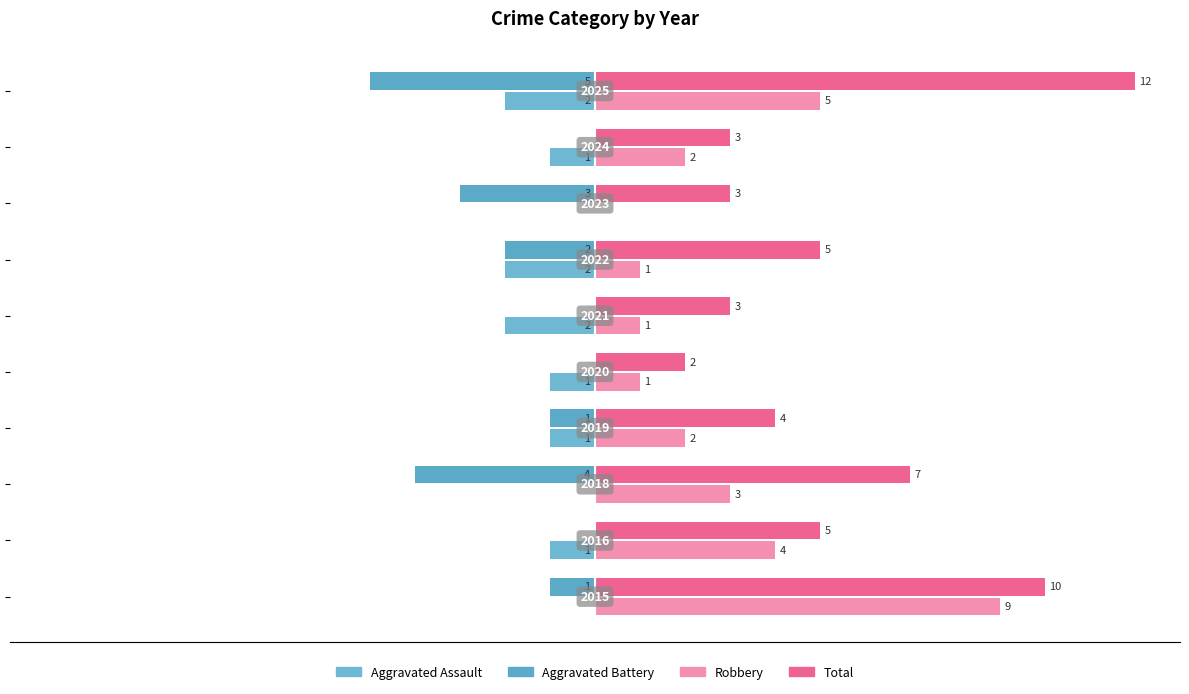

How many series are shown in this chart?

4